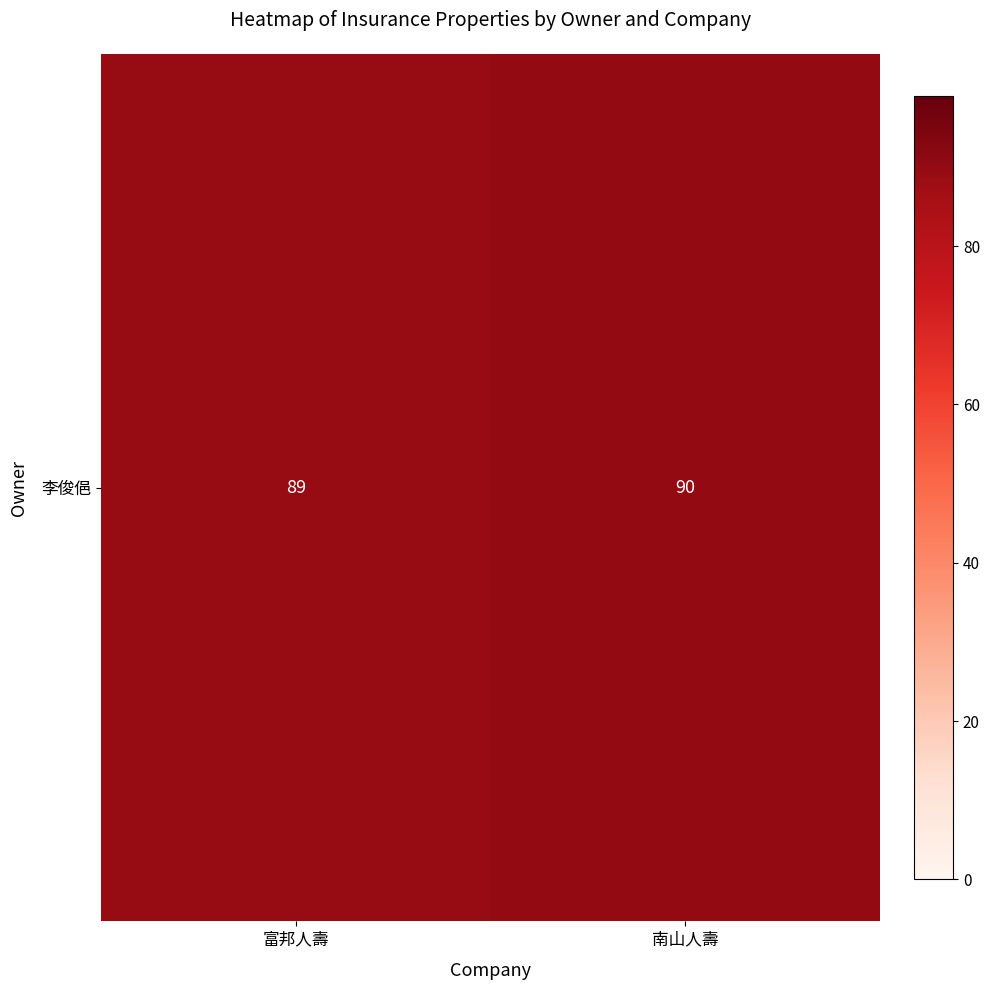

What is the difference between the maximum and minimum values?

1